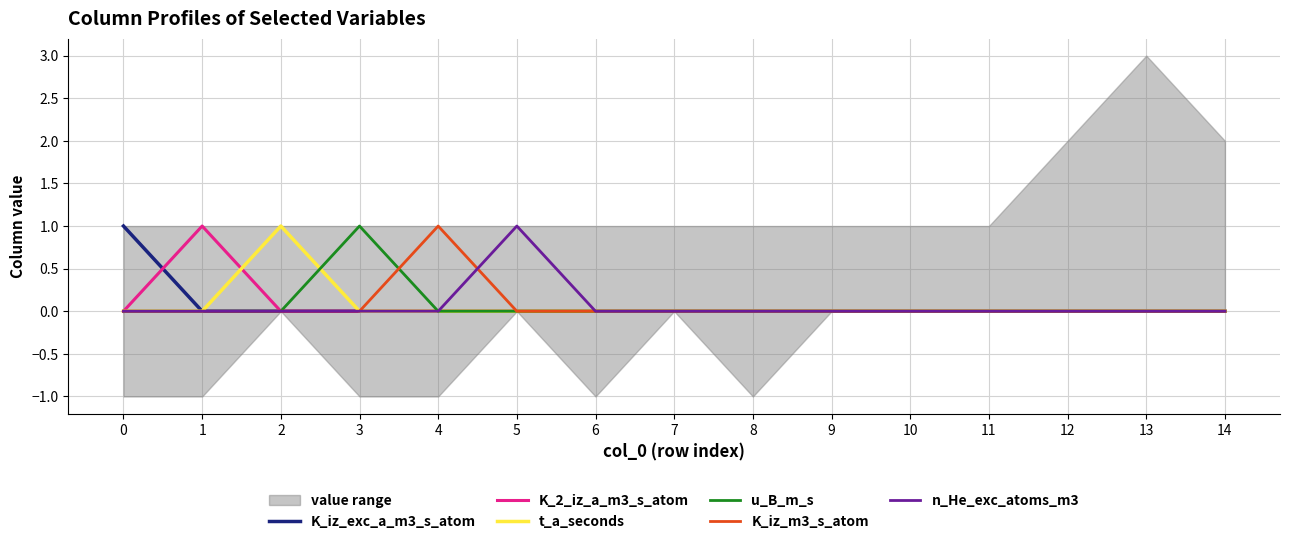

Rank the series by their maximum value, from highest to lowest.

K_iz_exc_a_m3_s_atom, K_2_iz_a_m3_s_atom, t_a_seconds, u_B_m_s, K_iz_m3_s_atom, n_He_exc_atoms_m3